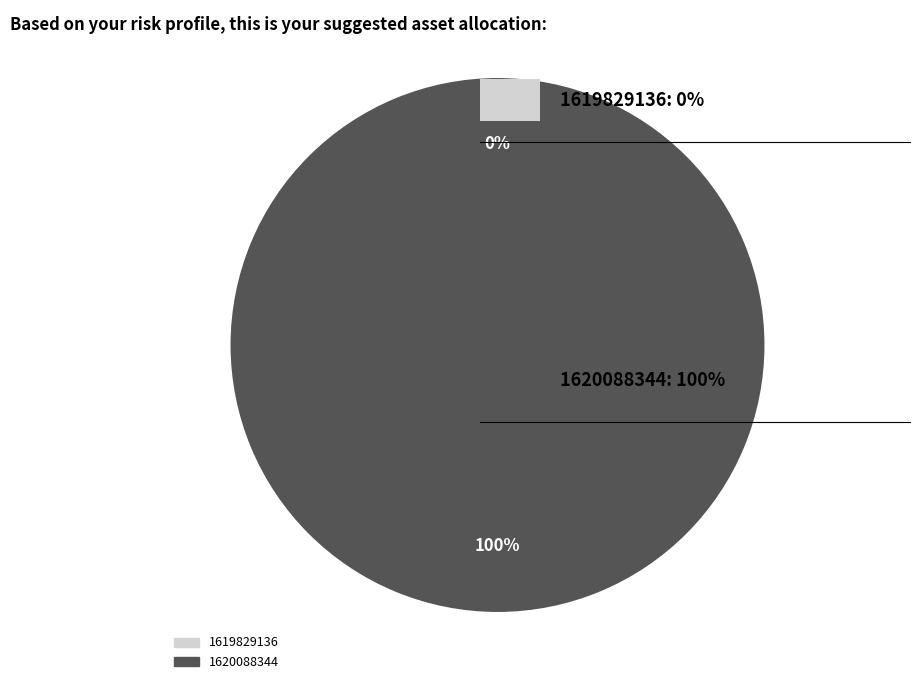

Which category accounts for the majority?

1620088344